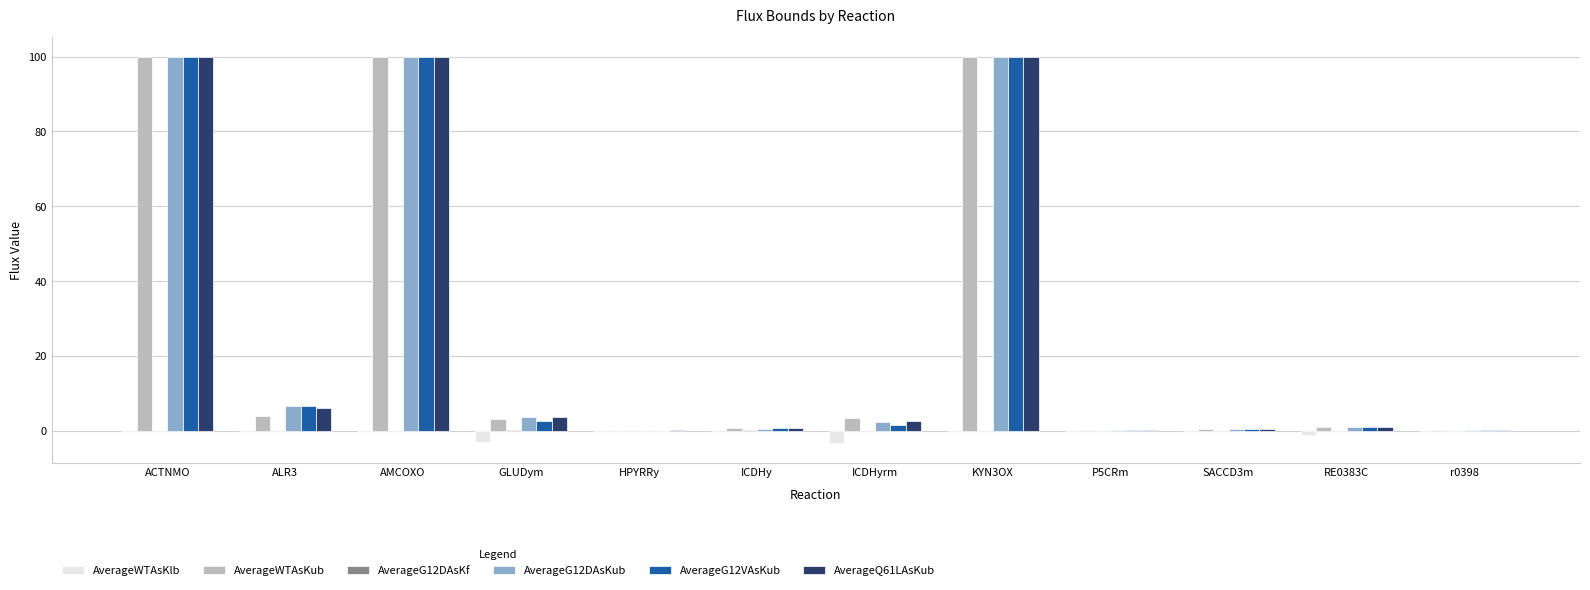

Between ACTNMO and r0398, which series saw the biggest shift?

AverageWTAsKub